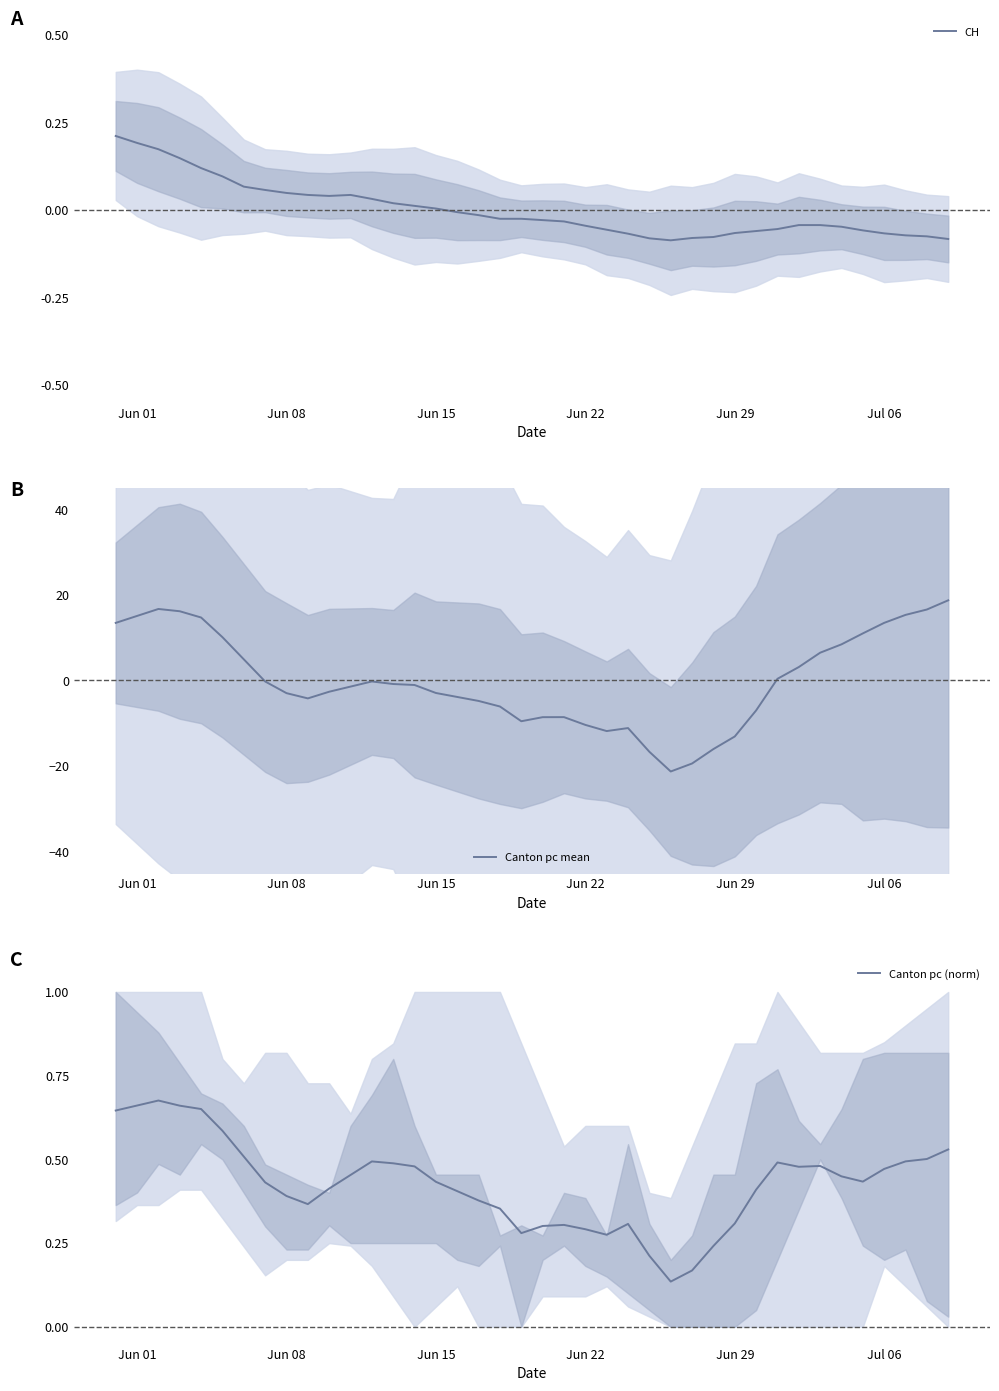

How many data points in CH are above 0?

16